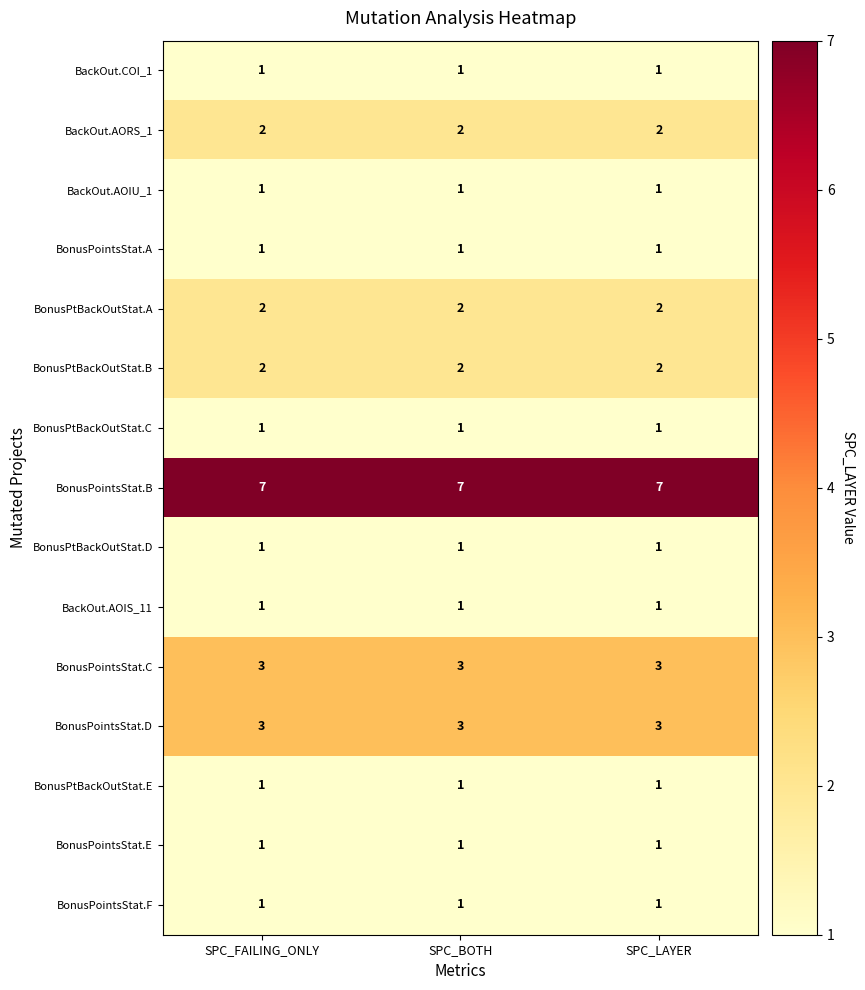

What is the sum of all BonusPtBackOutStat.A values?

6